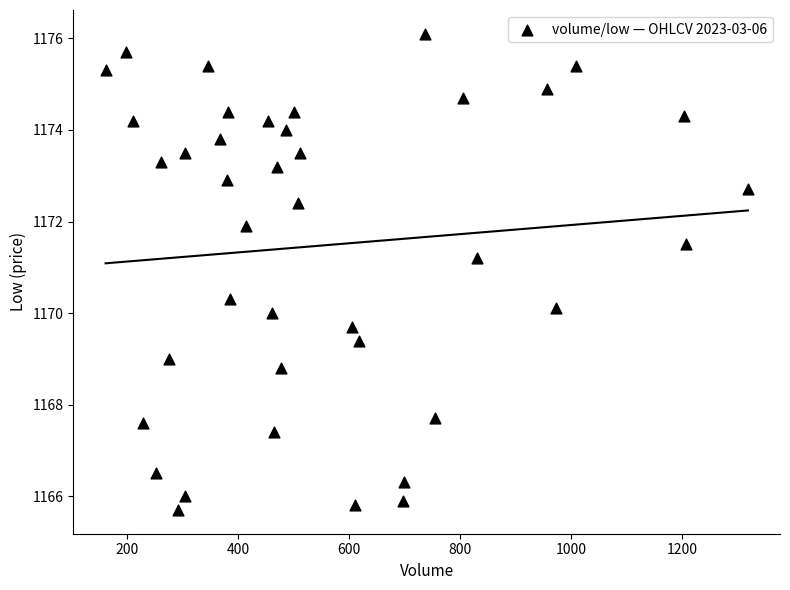

What is the range of X values (max minus min)?

1158.0